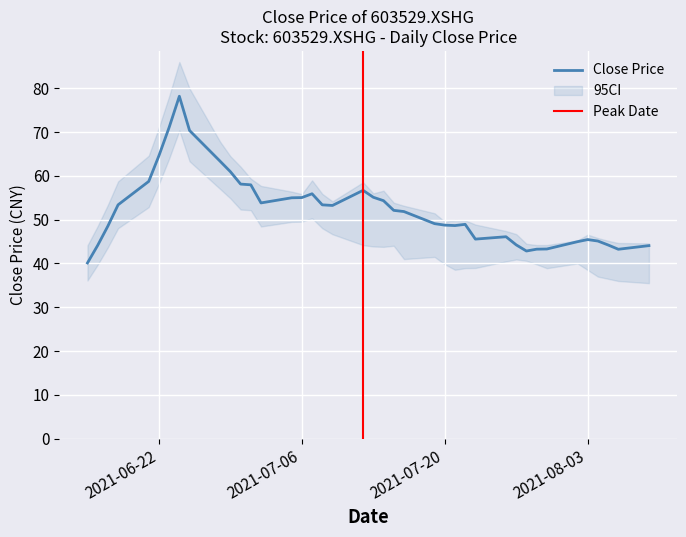

What is the highest value of the Close Price series?

78.2